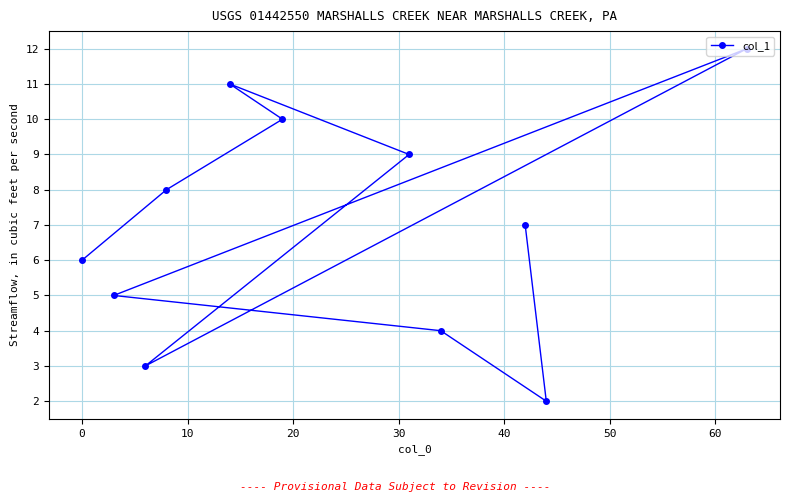

What is the greatest value displayed?

12